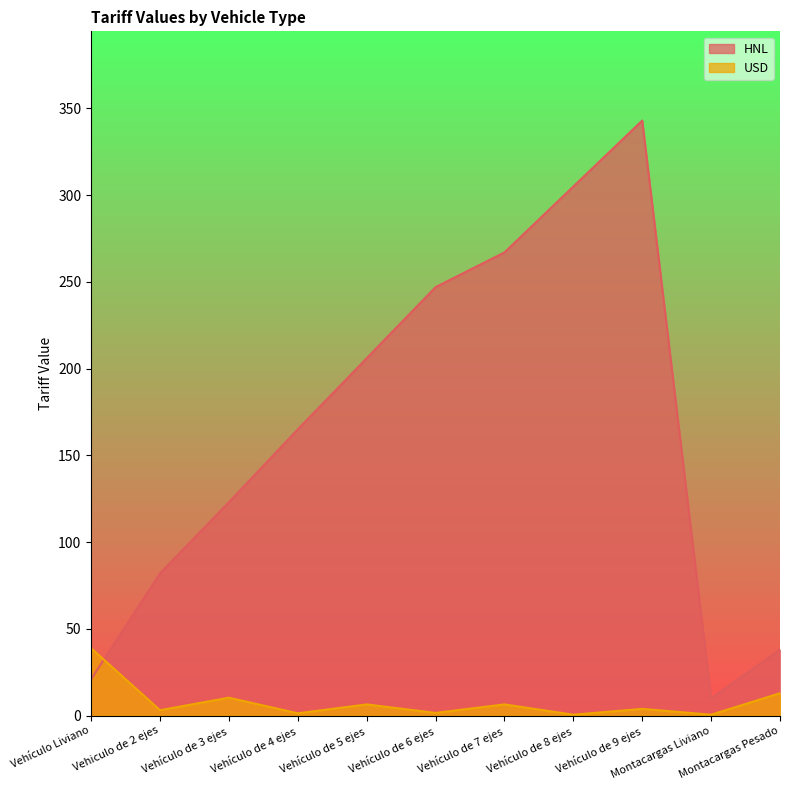

What are all the series names shown in the legend?

HNL, USD